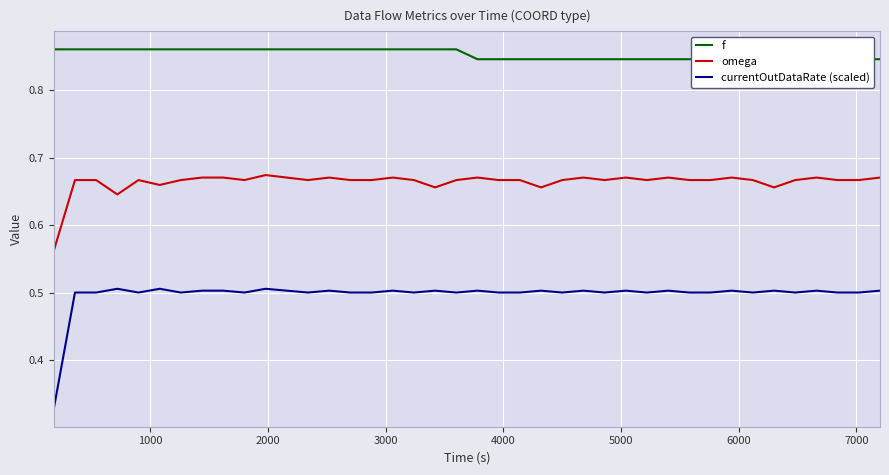

What is the lowest value of the currentOutDataRate (scaled) series?

0.3